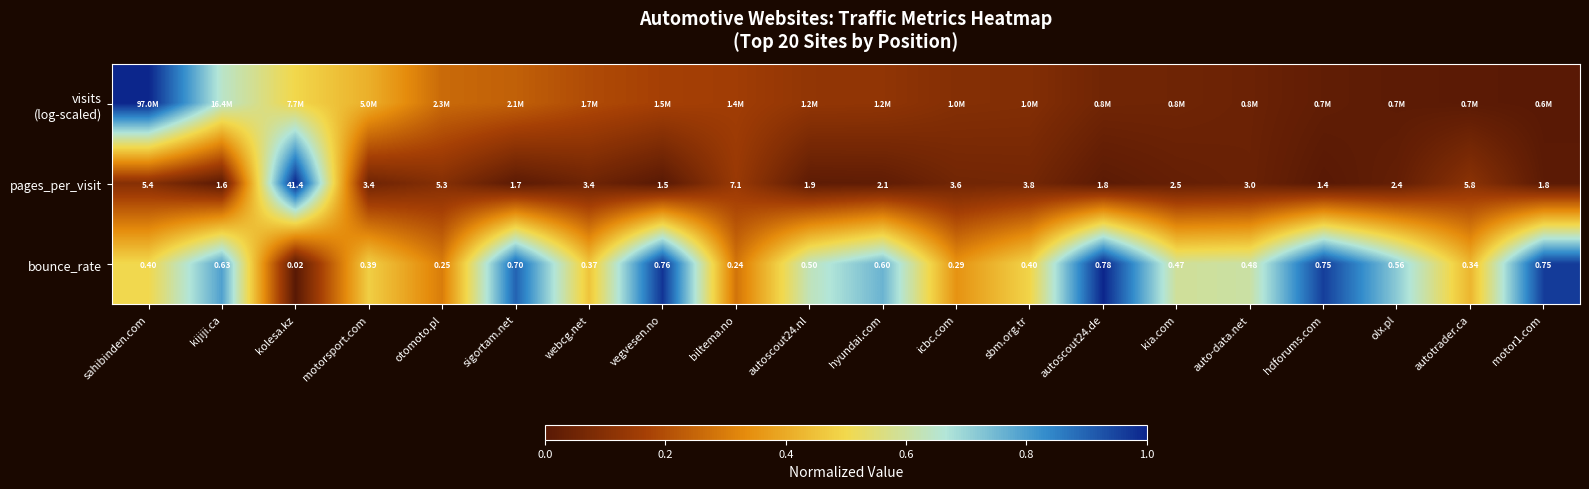

Count the number of data series in this chart.

3